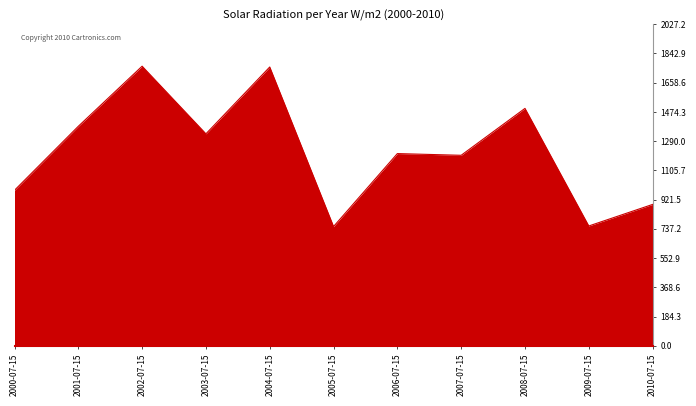

The value at 2008-07-15 is 2255.8. True or false?

False